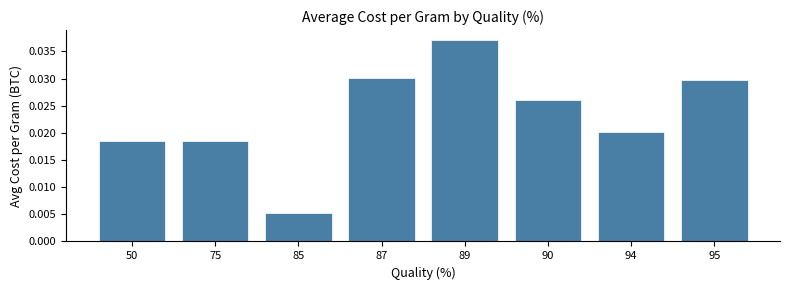

How many data points does each series have?

8